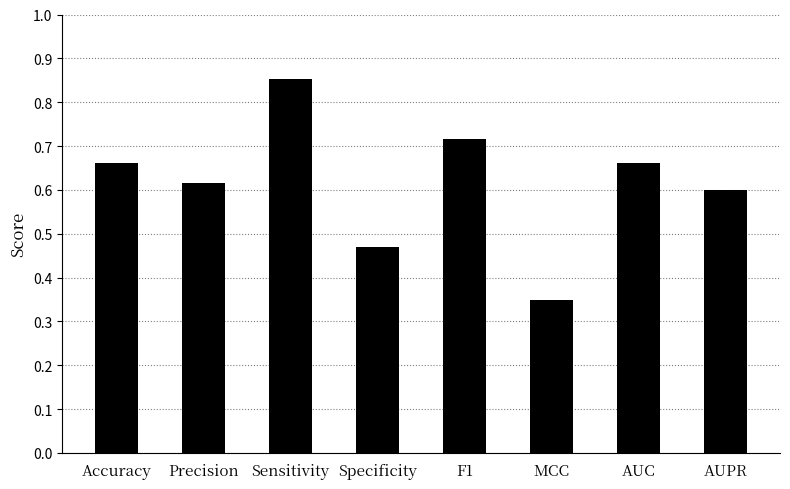

Is it true that the value at Sensitivity is 0.2?

False